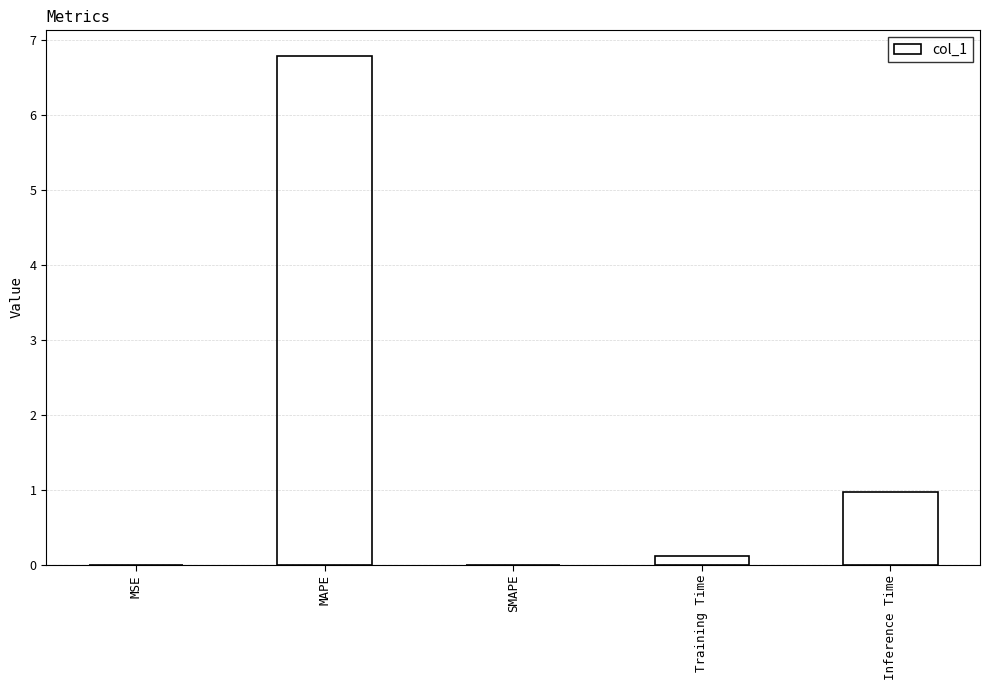

How many categories are shown in the chart?

5